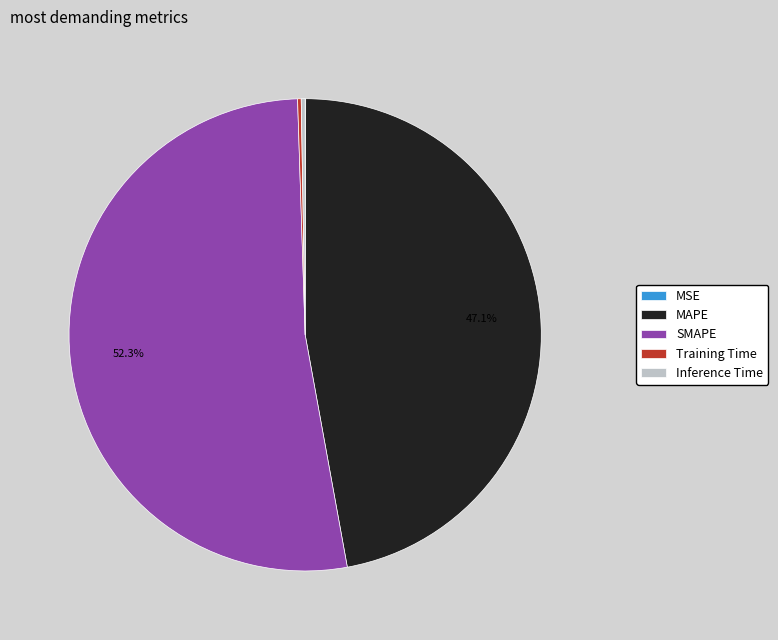

To the nearest percent, what is the difference between the largest and smallest slice percentages?

52%